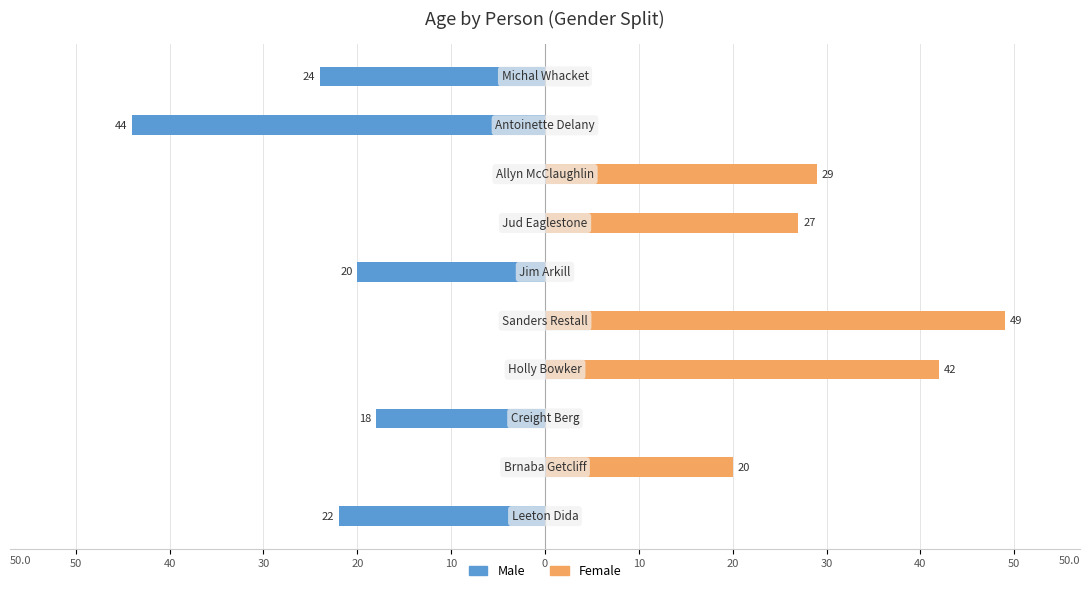

What are all the series names shown in the legend?

Male, Female